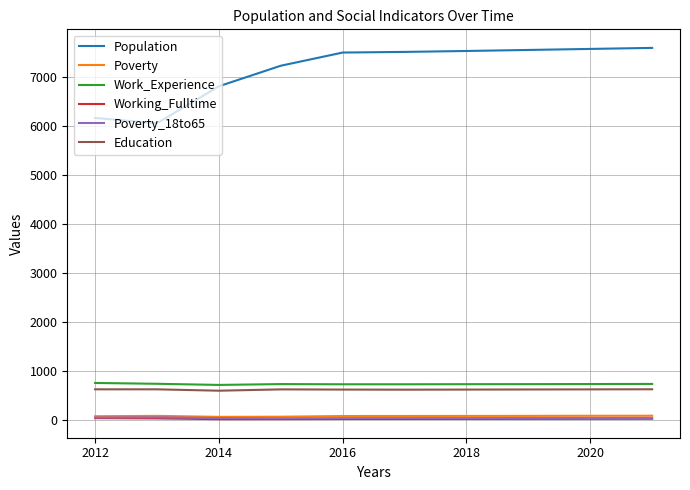

True or false: Working_Fulltime and Work_Experience intersect in this chart.

False